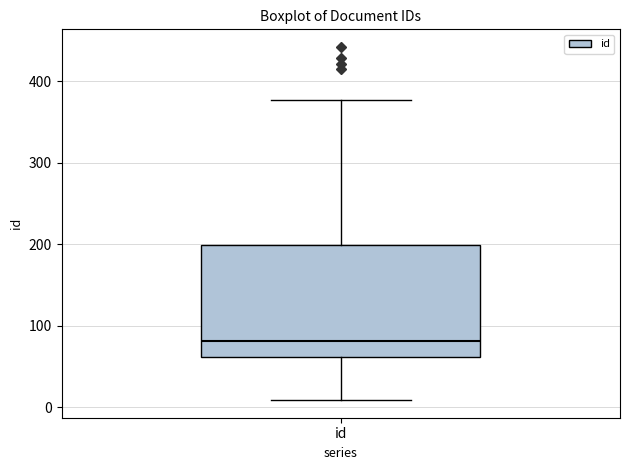

Read this box plot against the y-axis: the position of the median line, the range covered by the box, and the ends of both whiskers. The values are not printed on the chart, so give them approximately, as read against the axis.

median 80, box 60 to 200, whiskers 10 to 380